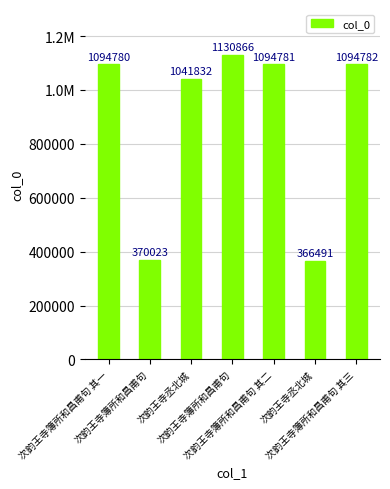

What is the change in value from 次韵王寺丞北城 to 次韵王寺簿所和昌甫句 其三?

+728291